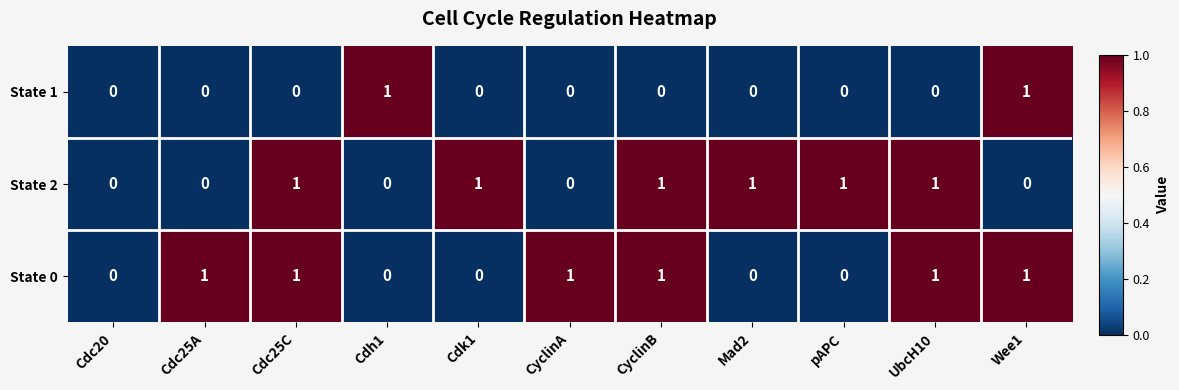

How many positive values does the State 2 series have?

6